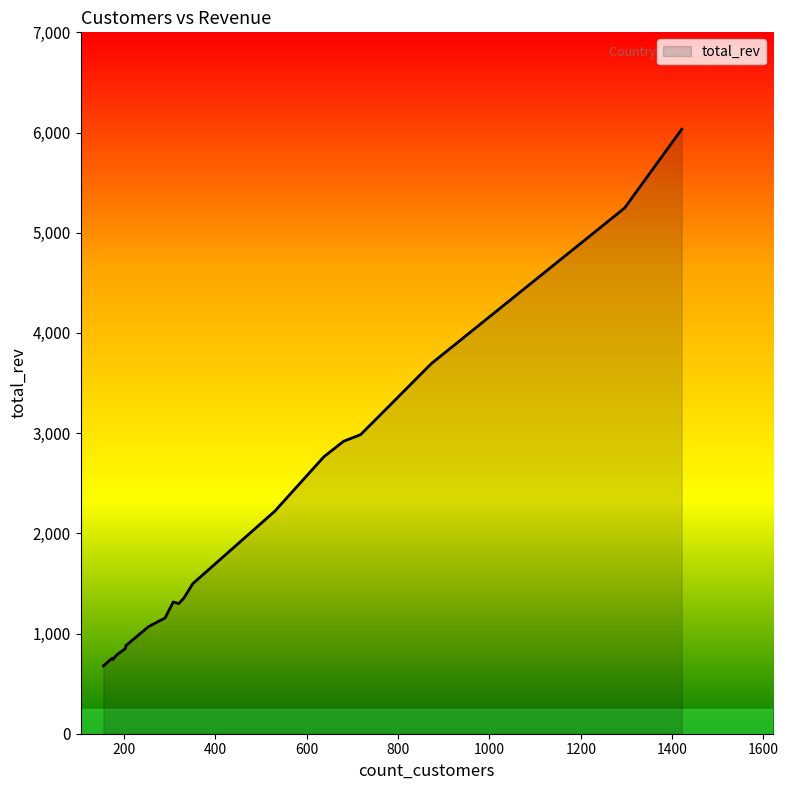

How many lines are shown in the chart?

1